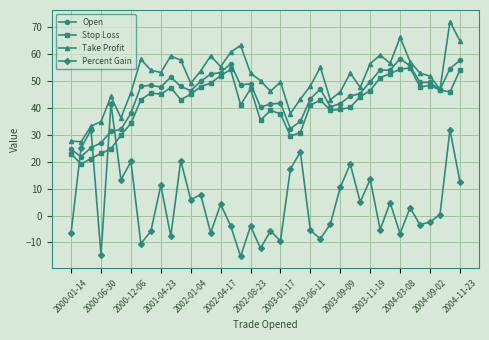

What is the value of the Stop Loss point at the 26th from the left?

42.9